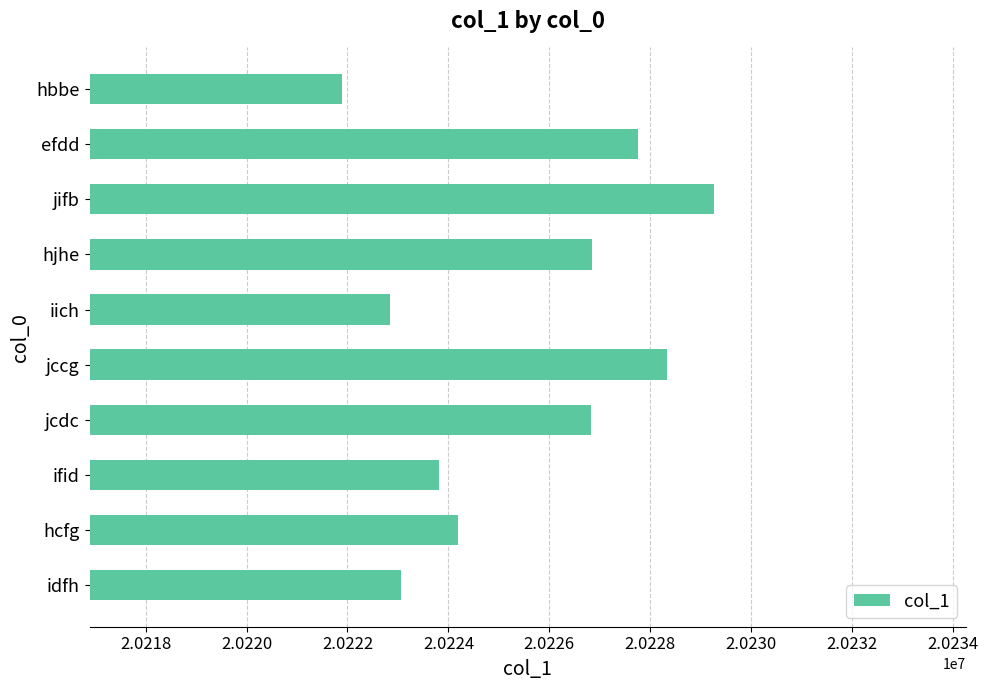

Which label corresponds to the largest value in the chart?

jifb